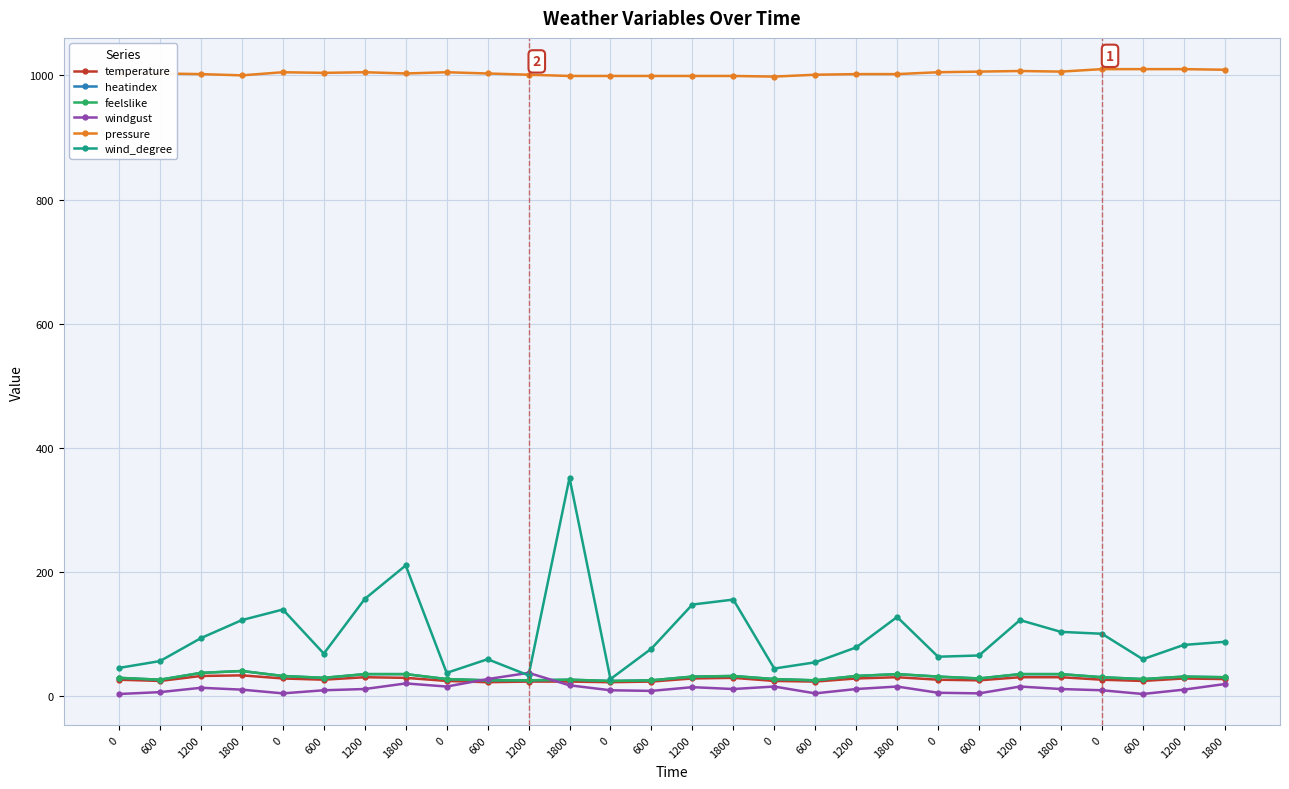

In pressure, how many points are higher than both neighbors (excluding endpoints)?

5